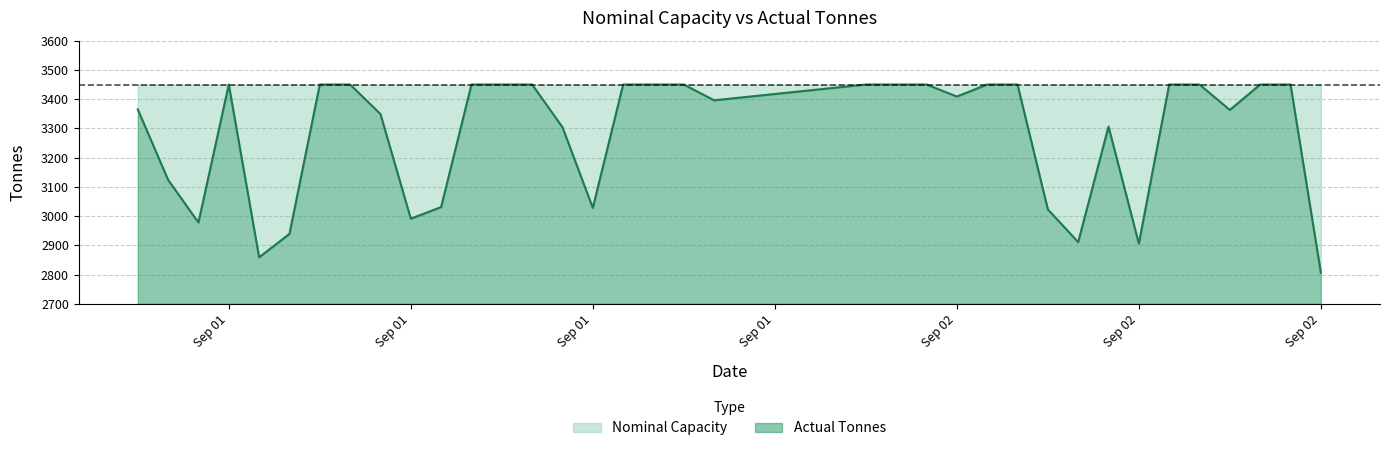

What is the difference between the values at 2015-09-02 04:00:00 and 2015-09-01 10:00:00?

419